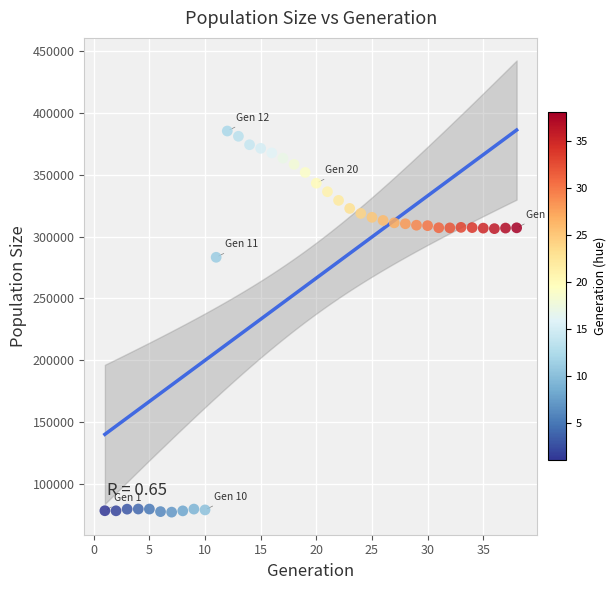

What is the range of X values (max minus min)?

37